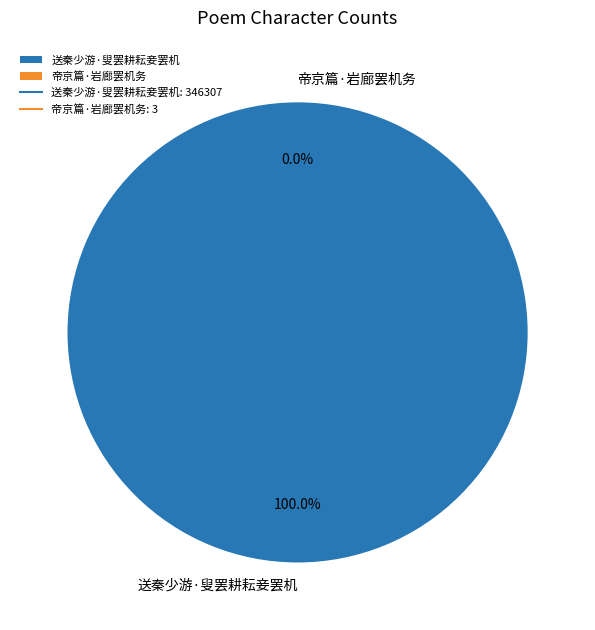

How many segments does this pie chart have?

2